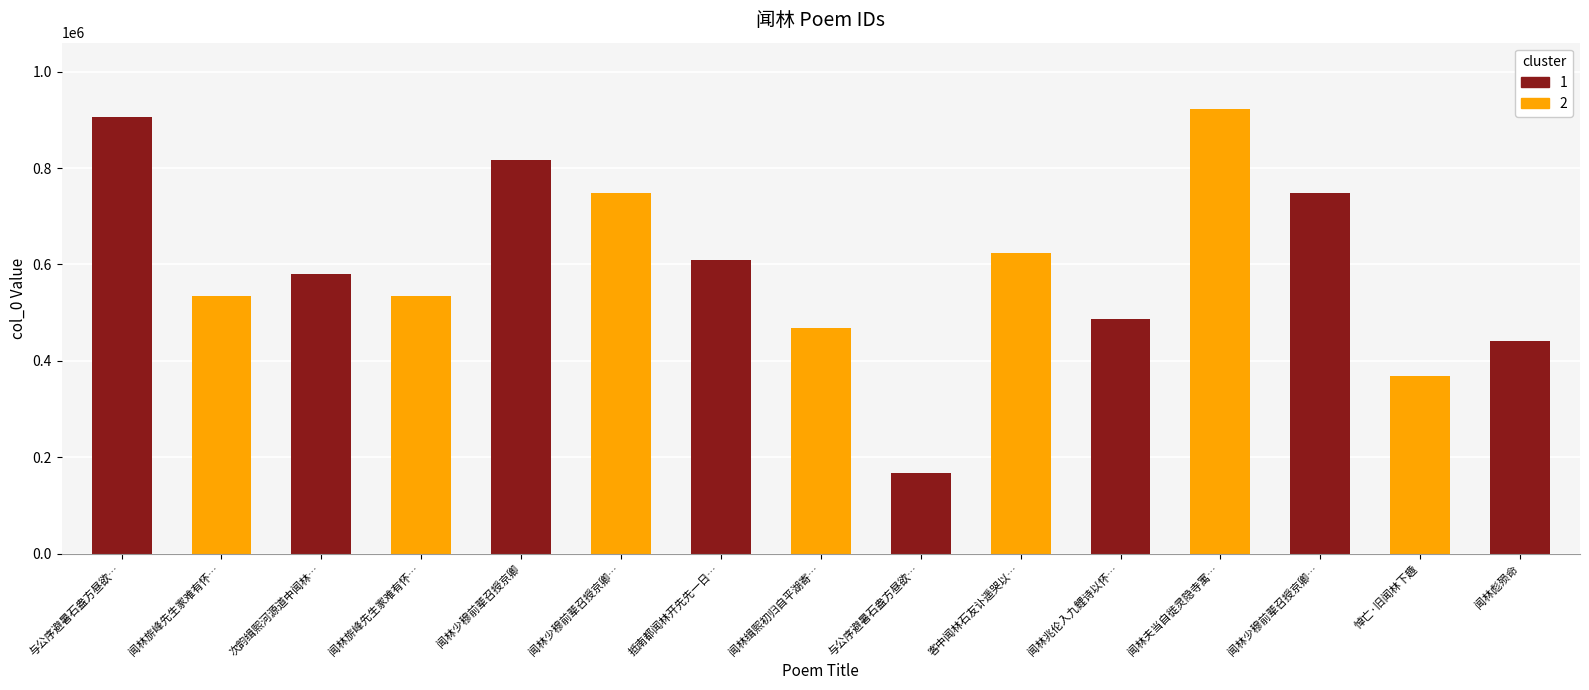

List the labels in order of value, smallest first.

与公序避暑石盎方昼欲寝闻林间鸟乐因得小诗, 悼亡·旧闻林下趣, 闻林彪殒命, 闻林缉熙初归自平湖寄之, 闻林兆伦入九鲤诗以怀之, 闻林旂峰先生家难有怀二首 其一, 闻林旂峰先生家难有怀二首 其二, 次韵缉熙河源道中闻林琰凶问林琰即秉之, 抵南都闻林开先先一日渡江入北, 客中闻林石友讣遥哭以诗, 闻林少穆前辈召授京卿 其一, 闻林少穆前辈召授京卿 其二, 闻林少穆前辈召授京卿, 与公序避暑石盎方昼欲寝闻林间鸟鸣甚乐因得小诗云, 闻林夫当自徙灵隐寺寓居，戏作灵隐前一首